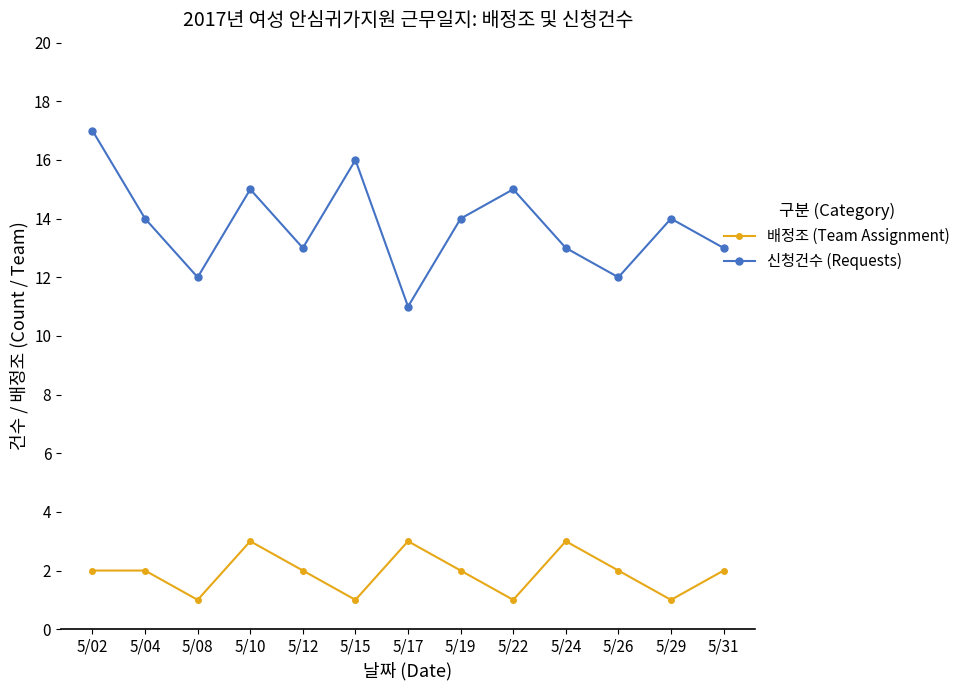

At which category is the sum across all series the highest?

5/02